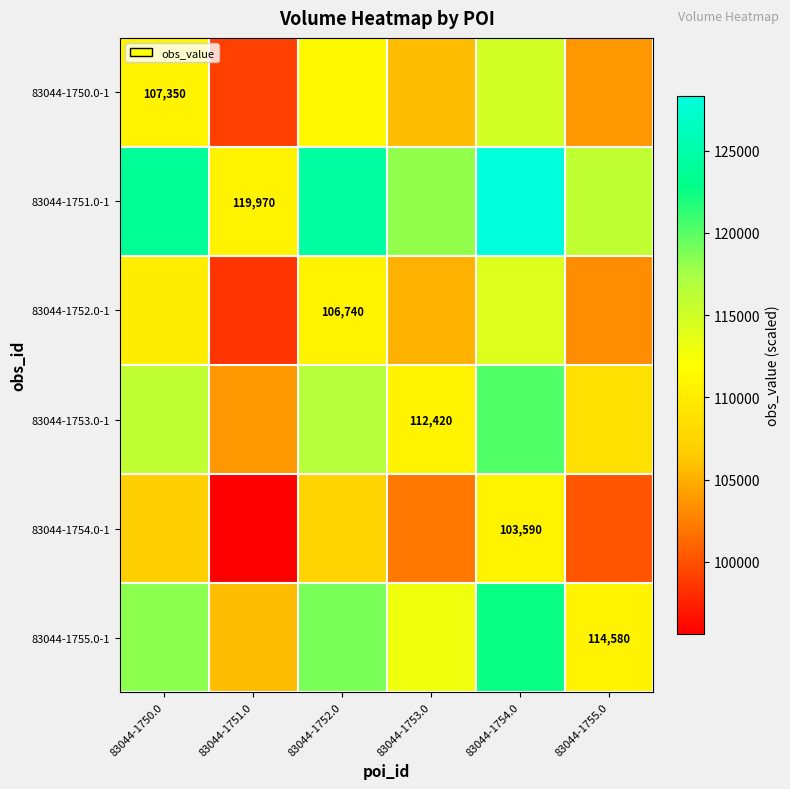

What is the minimum value shown in the chart?

95650.4